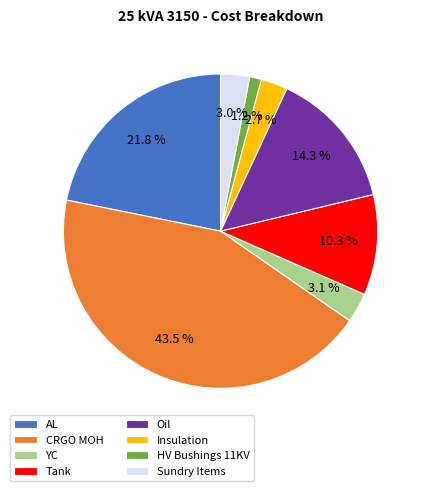

The CRGO MOH slice represents 57% of the pie. True or false?

False